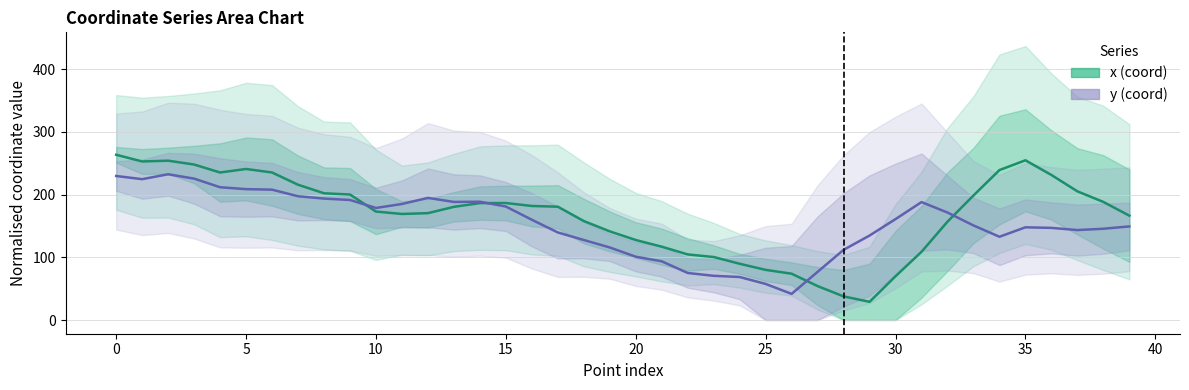

The y (coord) series shows 141.6 at 21. True or false?

False